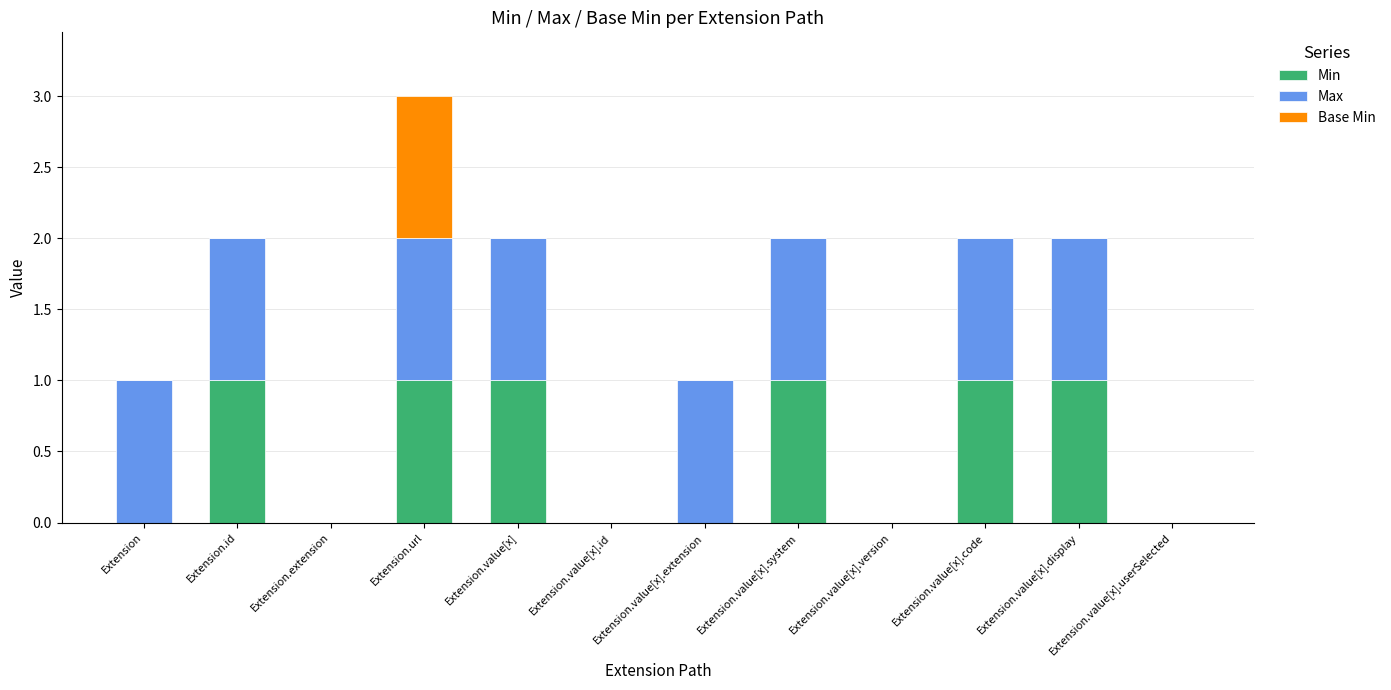

At which category is the sum across all series the highest?

Extension.url